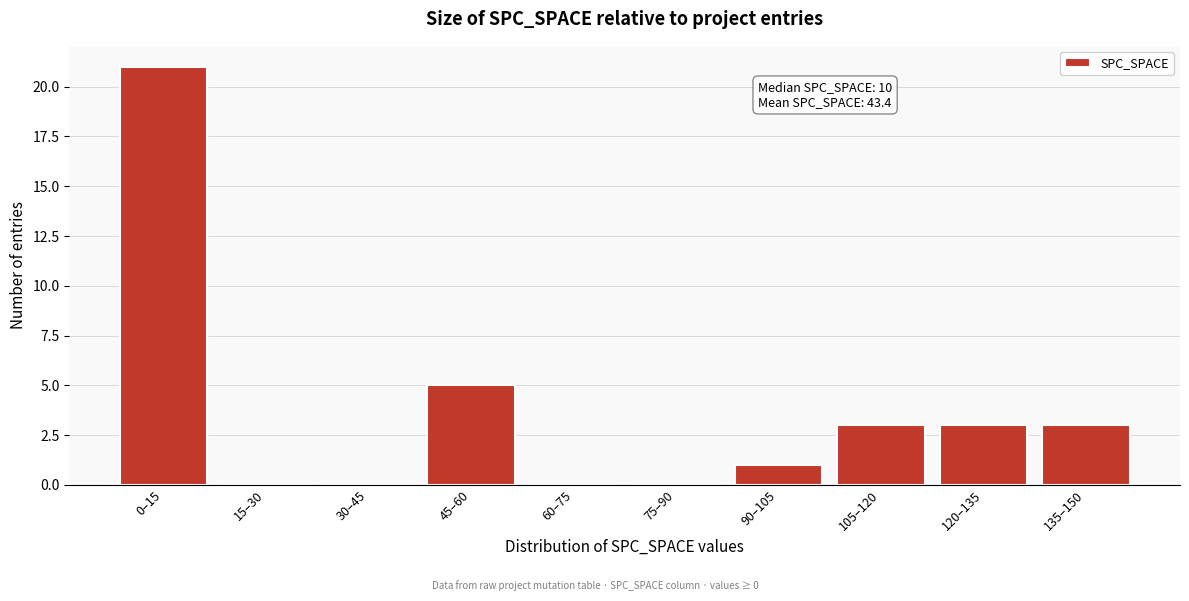

Reading left to right, what are all the values shown in this chart?

0–15=21	15–30=0	30–45=0	45–60=5	60–75=0	75–90=0	90–105=1	105–120=3	120–135=3	135–150=3